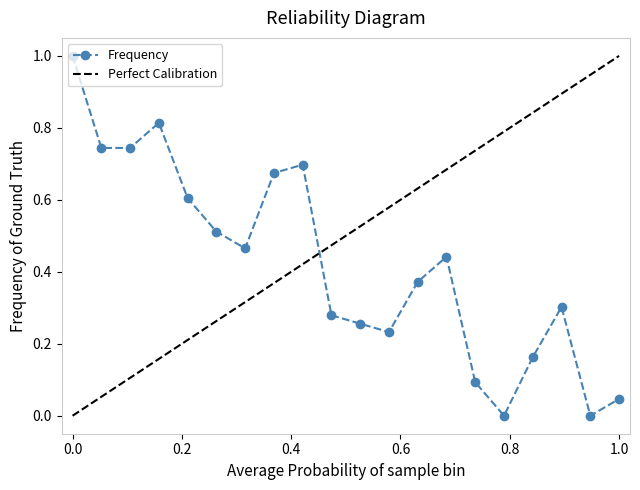

How many interior local peaks does the Frequency series have?

4